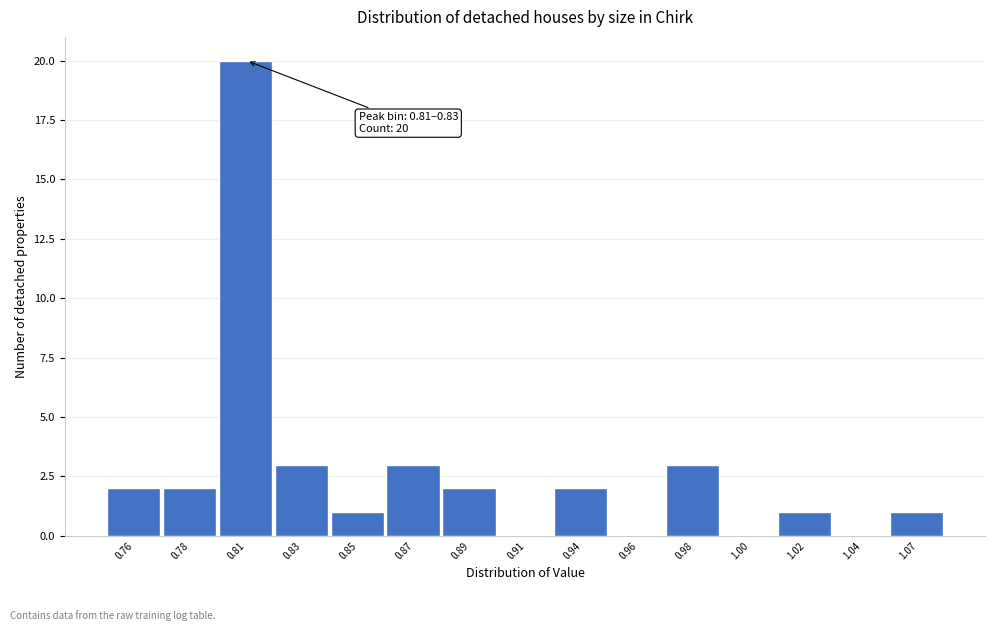

Reading left to right, extract all data points from this chart.

0.76=2	0.78=2	0.81=20	0.83=3	0.85=1	0.87=3	0.89=2	0.91=0	0.94=2	0.96=0	0.98=3	1.00=0	1.02=1	1.04=0	1.07=1